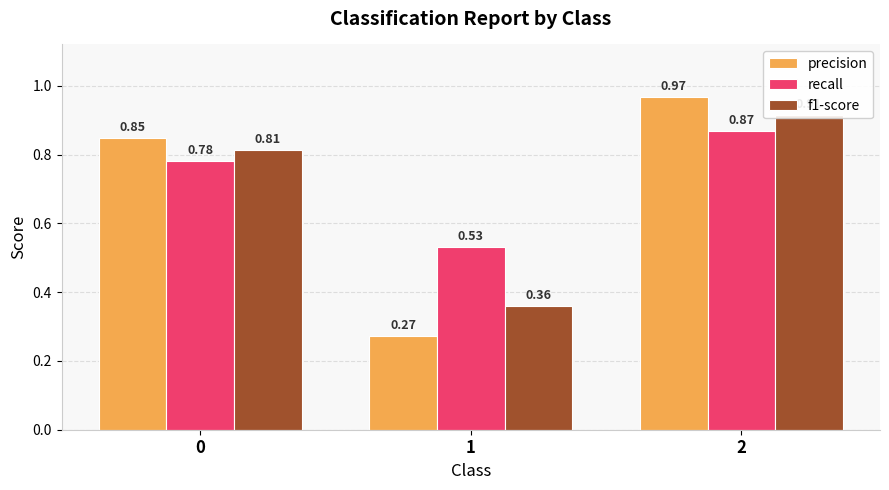

Reading right to left, list all the values displayed in this chart.

precision: 1.0	0.3	0.8
recall: 0.9	0.5	0.8
f1-score: 0.9	0.4	0.8